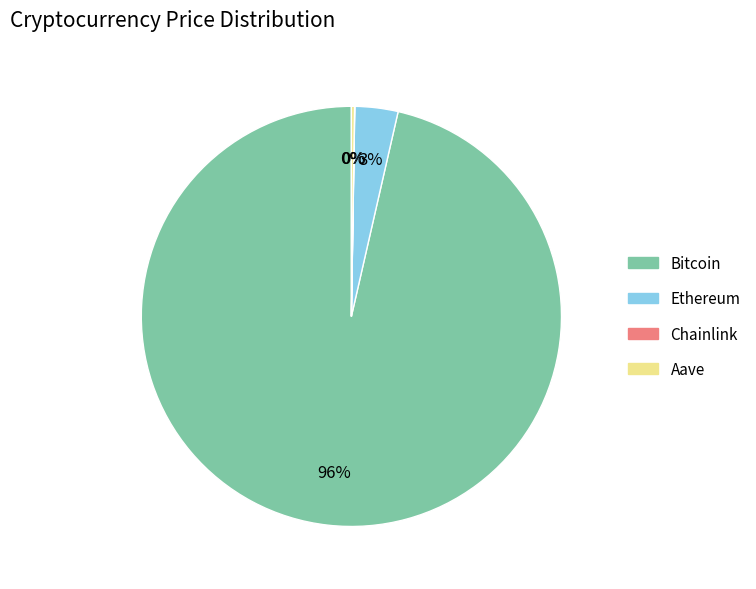

What is the largest slice in the pie chart?

Bitcoin